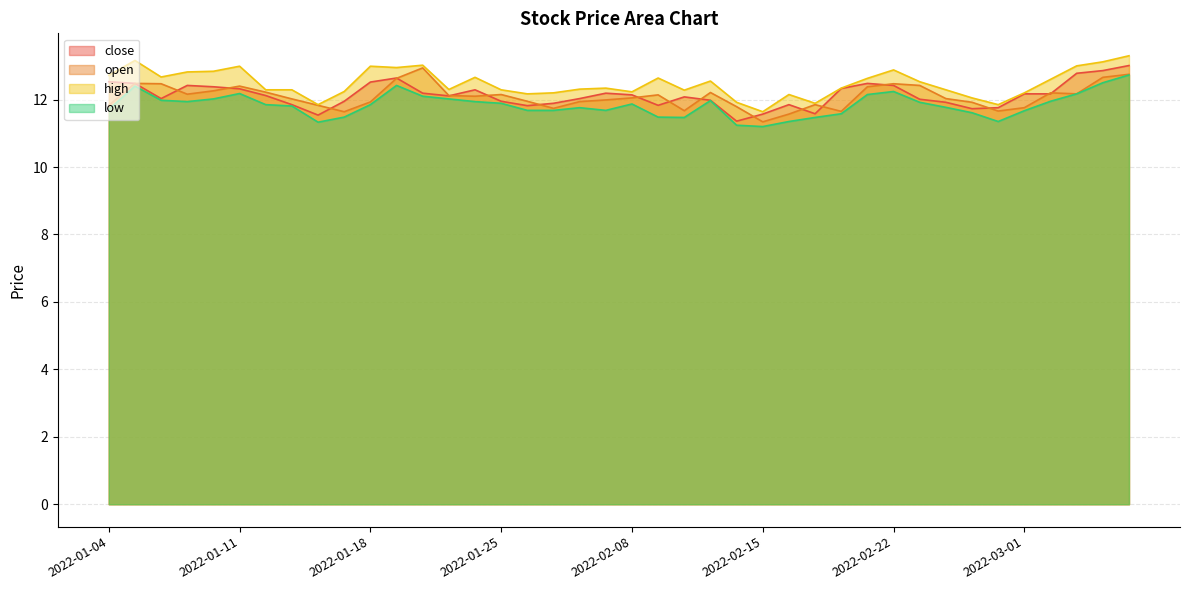

How many lines are shown in the chart?

4